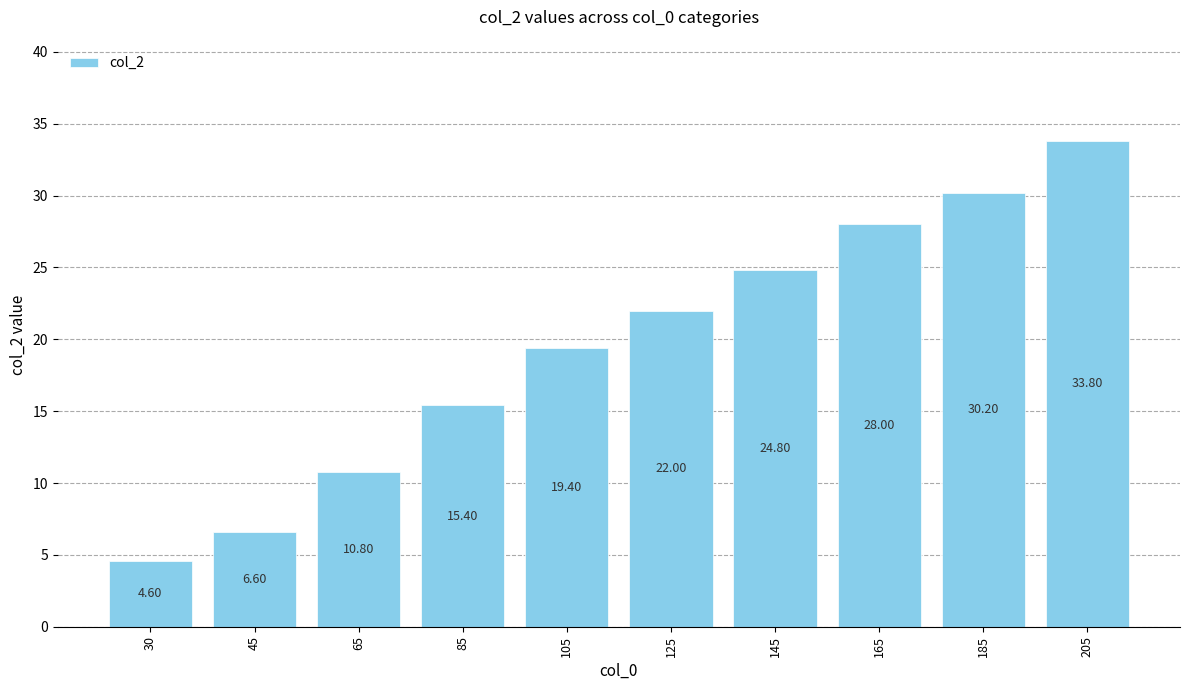

How many series are shown in this chart?

1